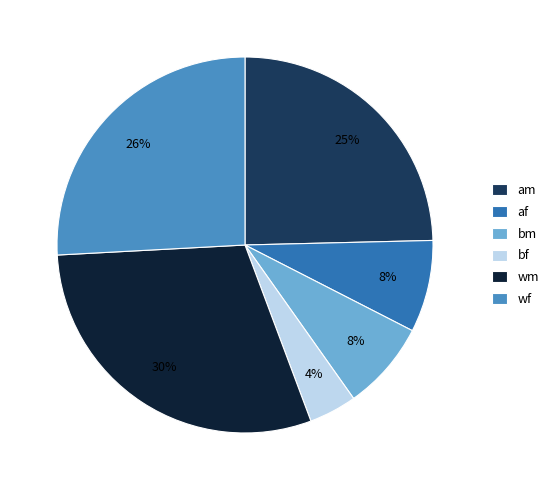

Is wf the majority of the pie?

No